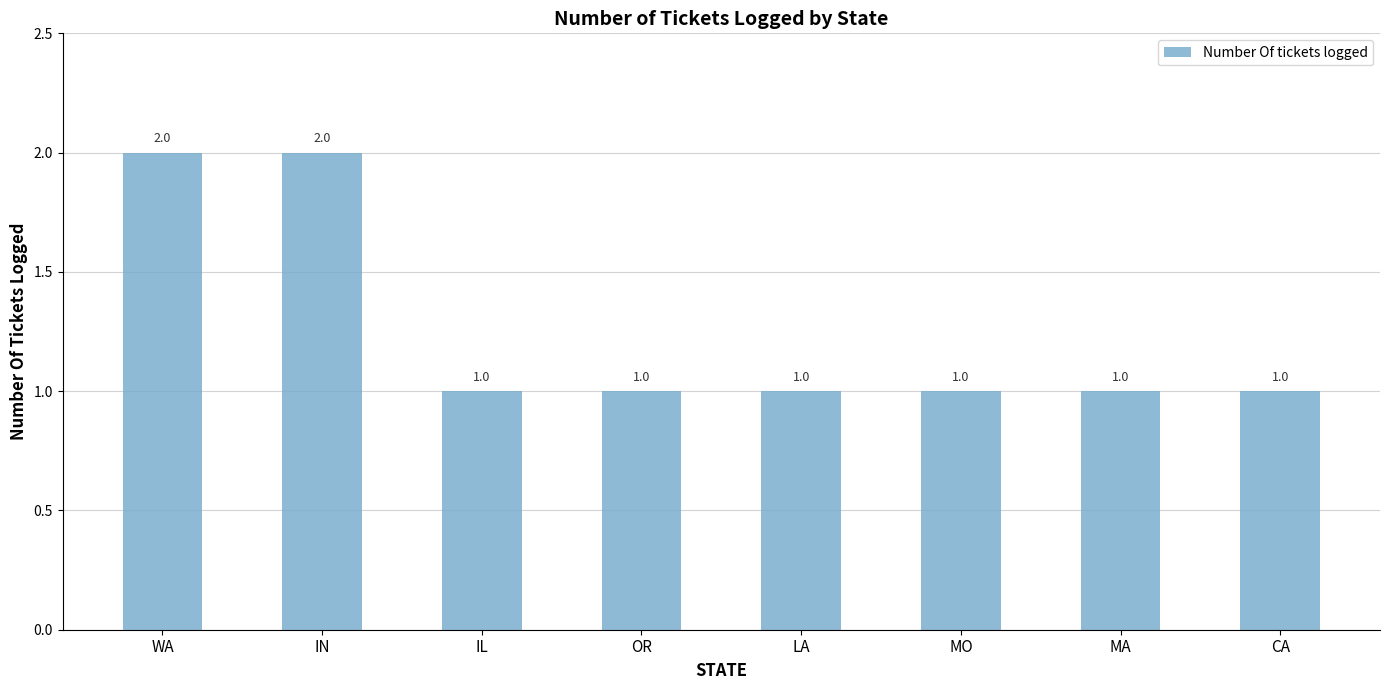

The value at MA is 2. True or false?

False